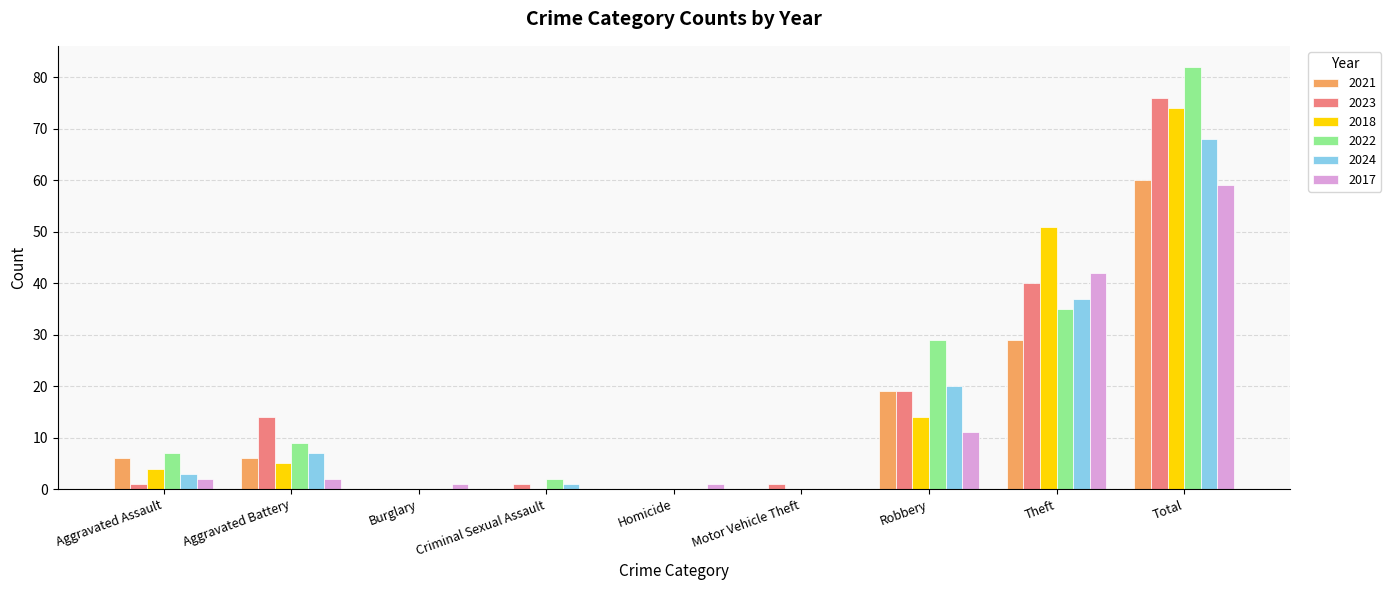

Which label corresponds to the largest value in the chart?

Total